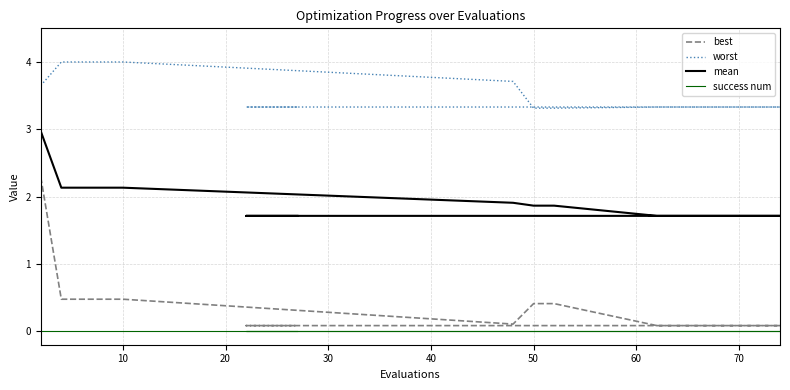

How many data points does each series have?

20